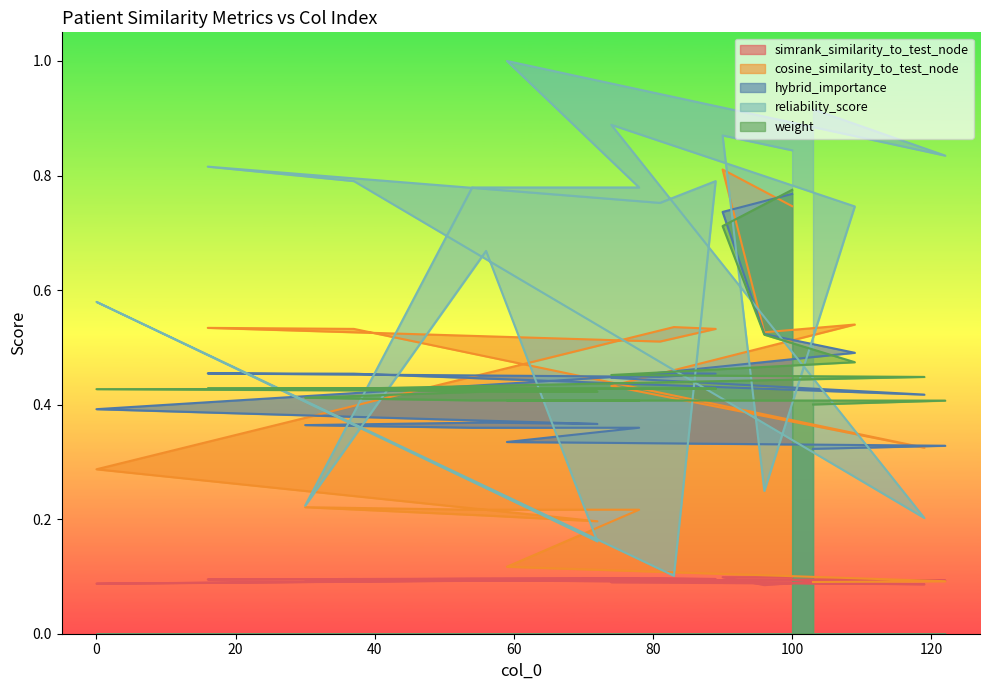

Which series has the largest total across all categories?

reliability_score